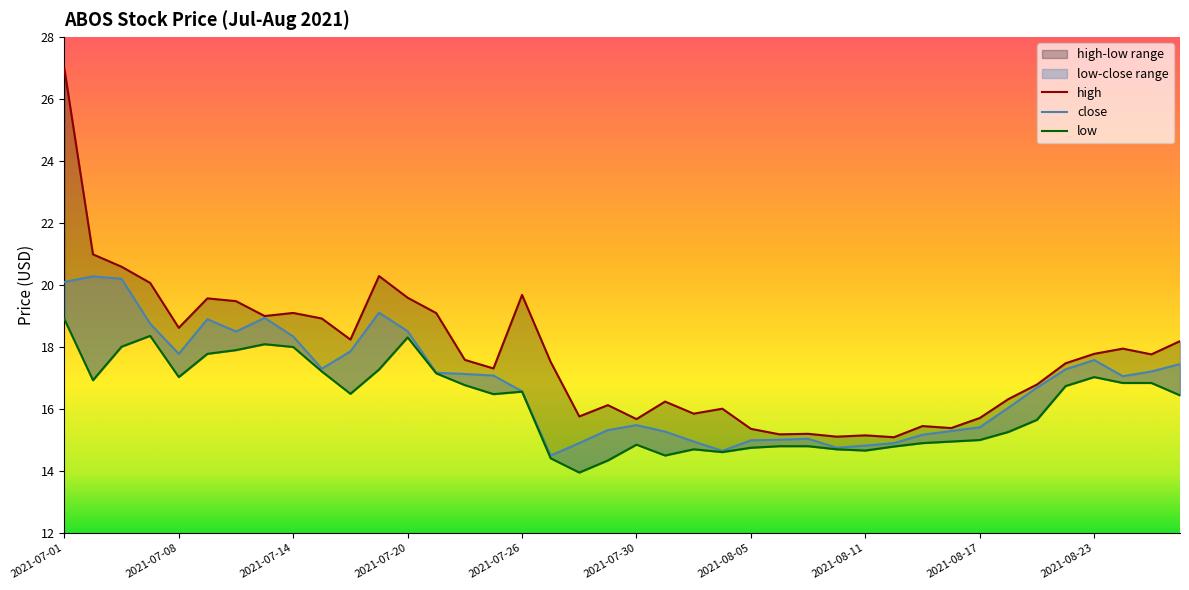

How many data points in high are above 17?

23